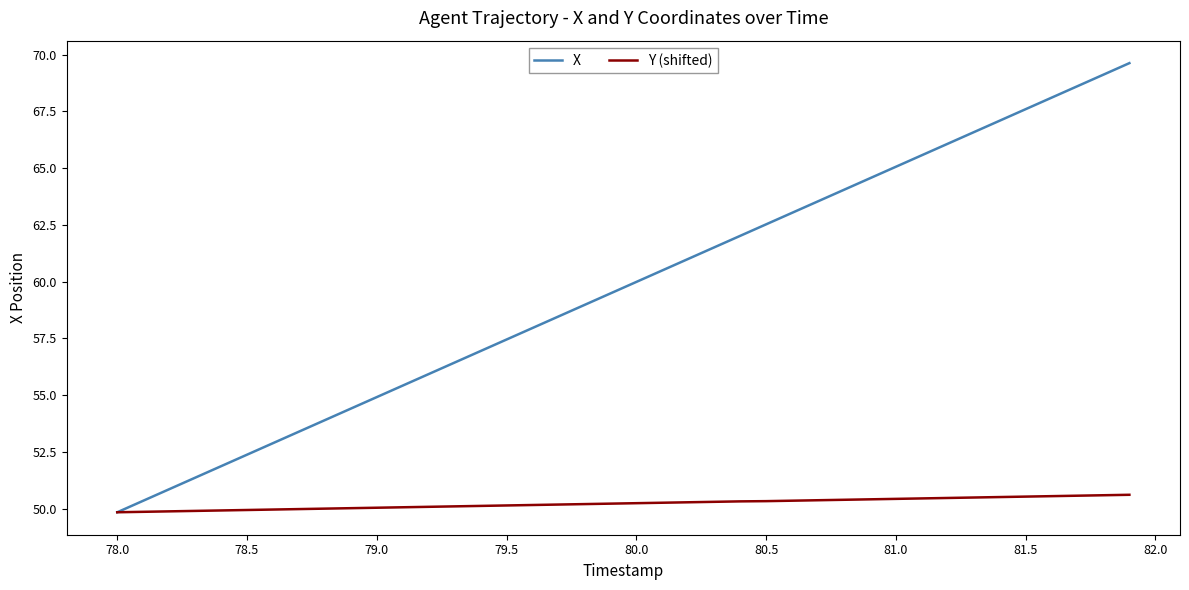

True or false: X has more than 0 points higher than both neighbors.

False